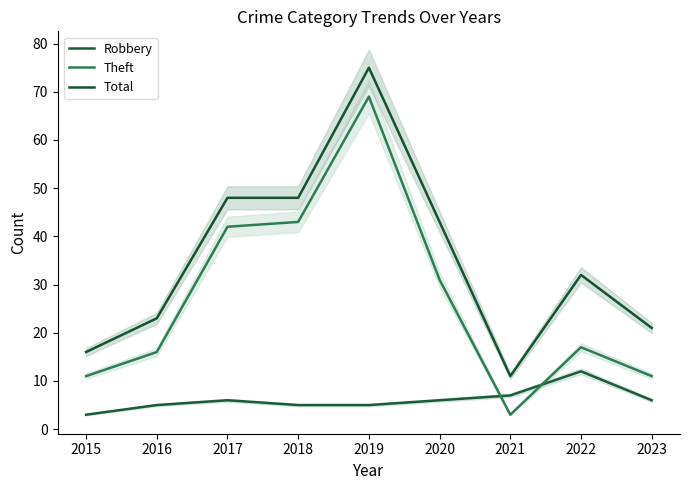

What are all the series names shown in the legend?

Robbery, Theft, Total